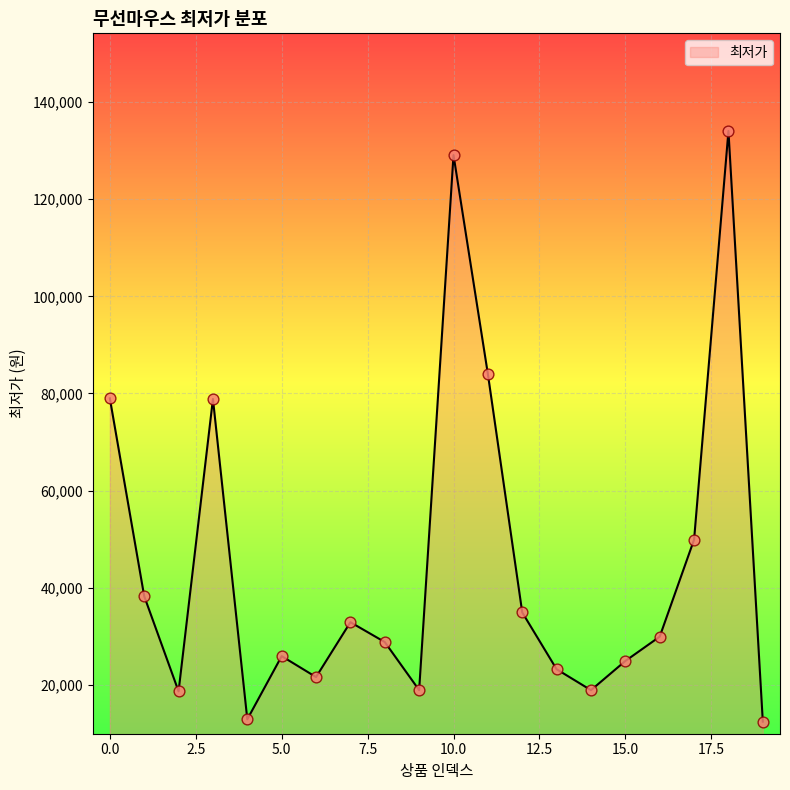

What is the minimum value shown in the chart?

12400